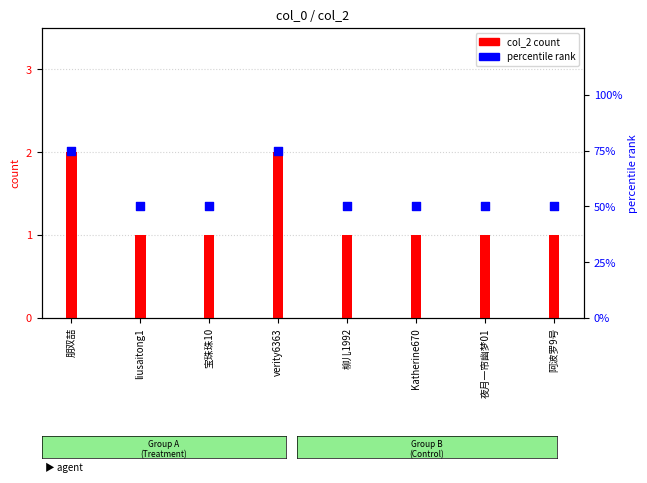

What are all the series names shown in the legend?

col_2 count, percentile rank